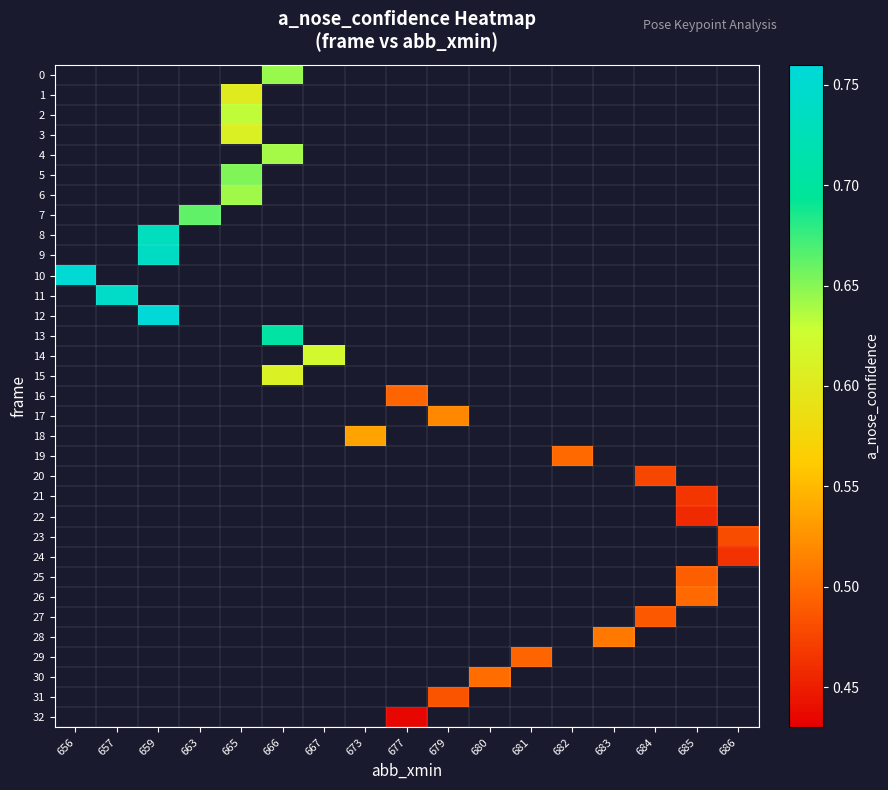

What is the greatest value displayed?

0.8